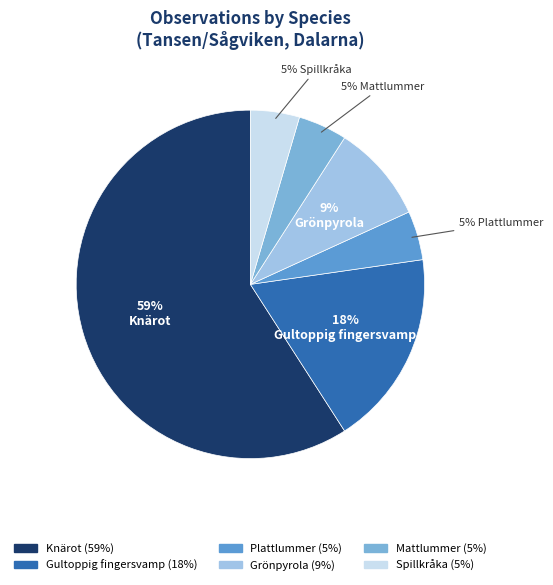

What is the majority slice?

Knärot